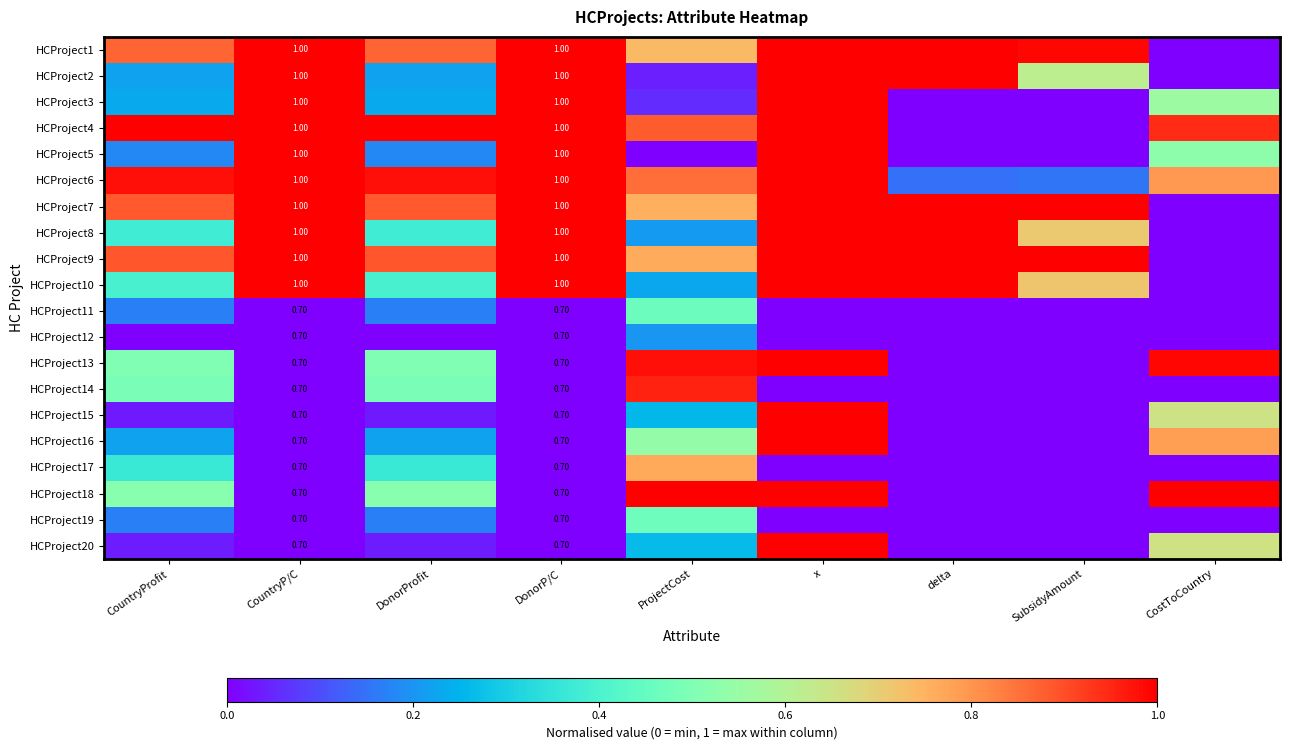

Is the value of HCProject11 at ProjectCost greater than the value of HCProject14 at CostToCountry?

Yes